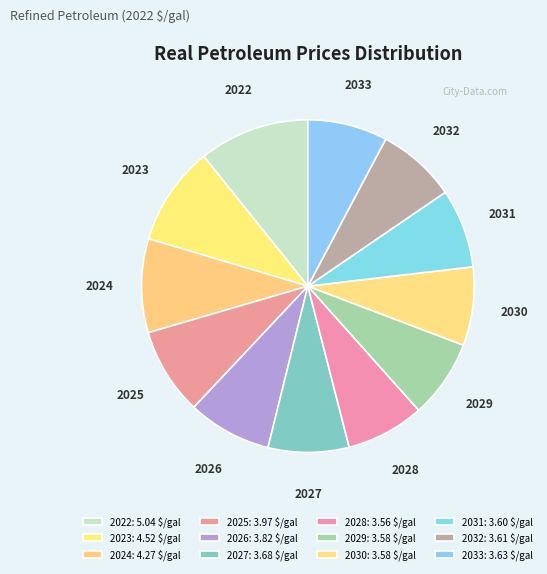

Does any single category account for the majority?

No